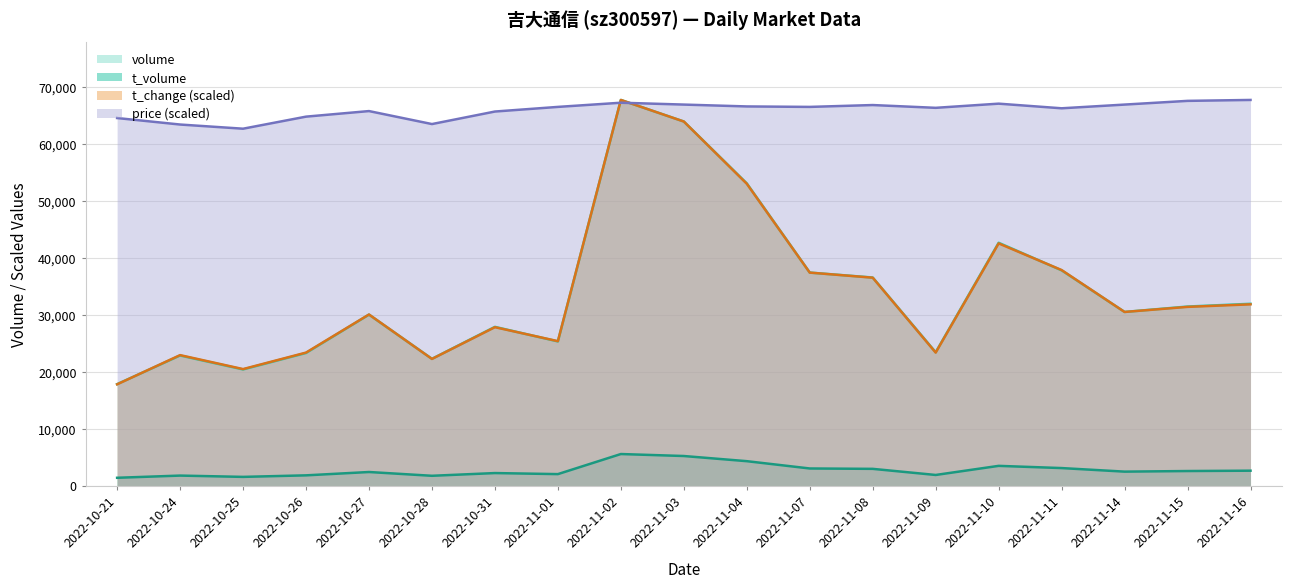

What is the sum of the volume values at 2022-11-08 and 2022-10-24?

59398.0